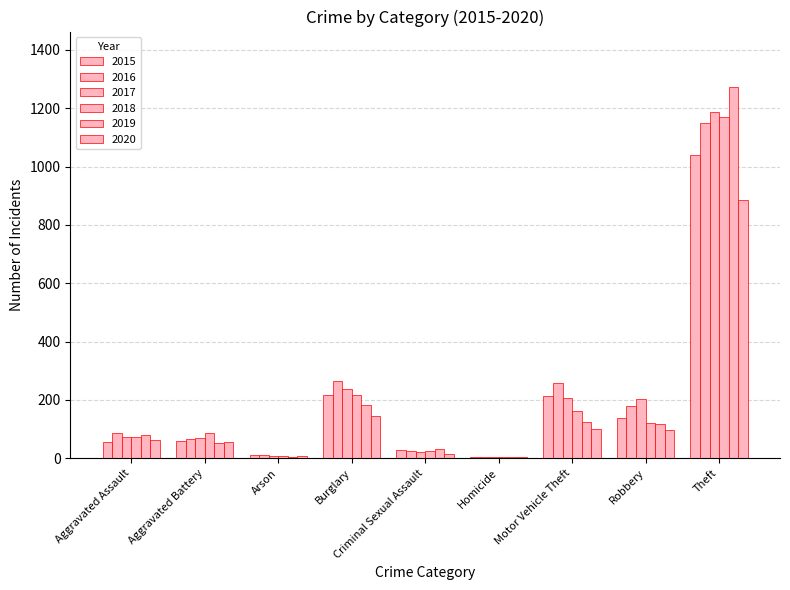

What value does the 2017 series have at Motor Vehicle Theft, to the nearest 50?

200